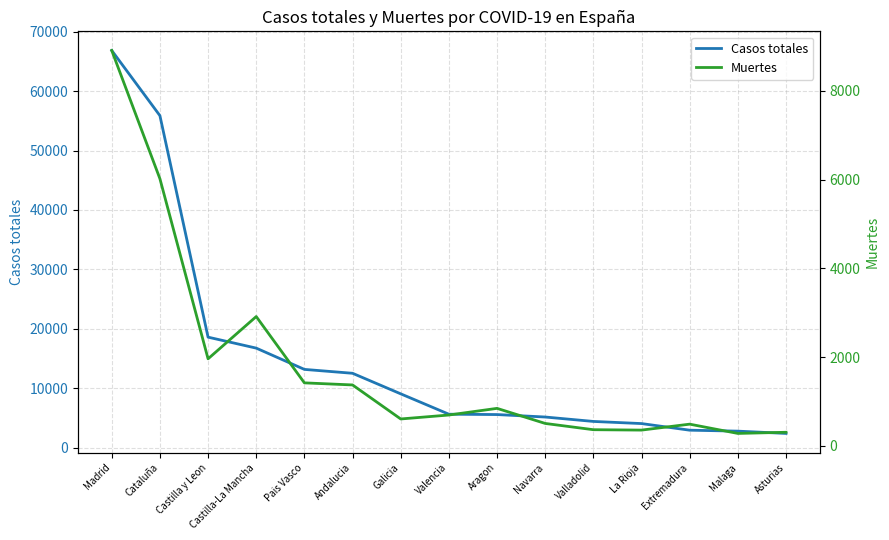

At which category does the chart reach its peak across all series?

Madrid